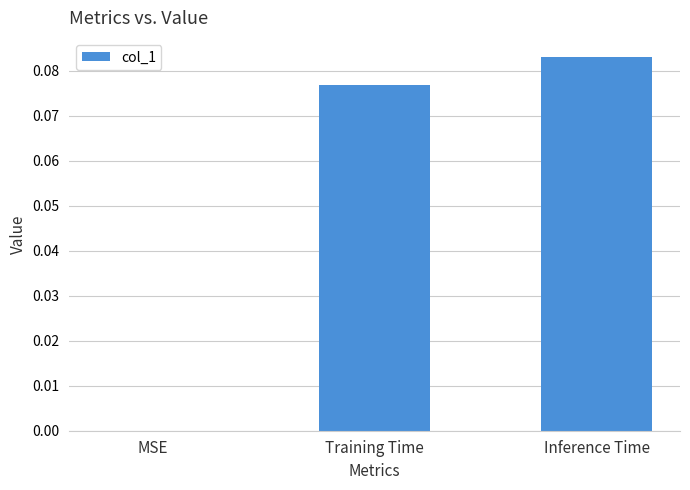

At which category does the chart reach its peak across all series?

Inference Time